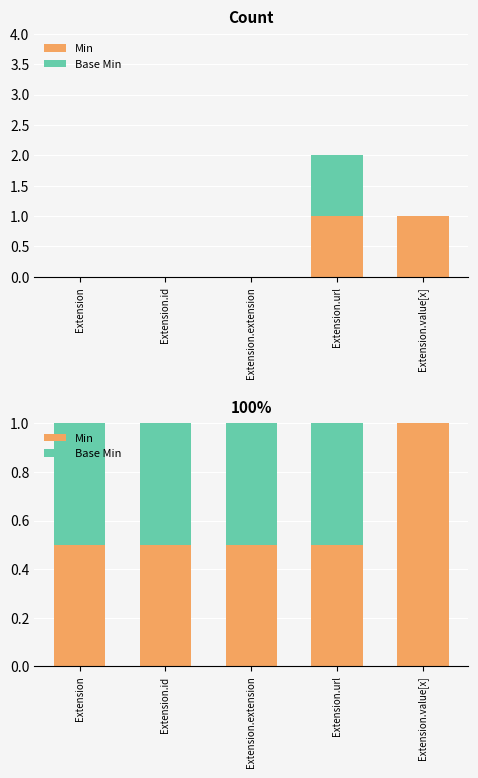

What is the average value of the Base Min series?

0.4